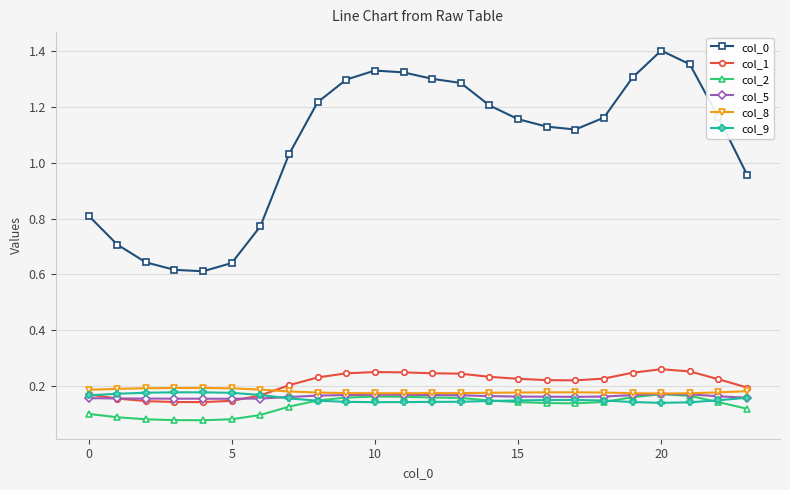

At how many categories does at least one series exceed 0?

24